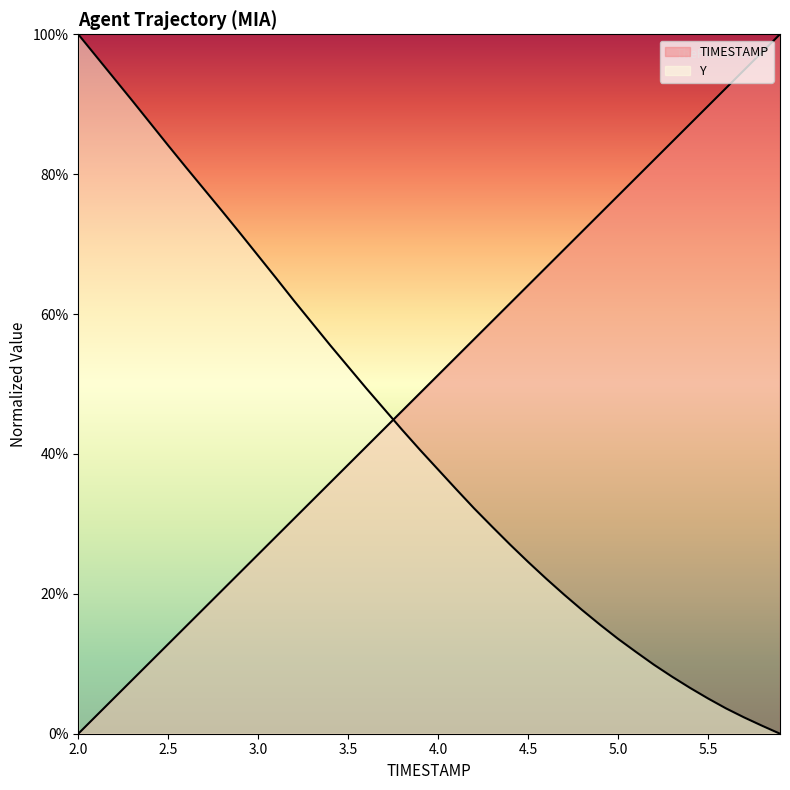

What is the value of the TIMESTAMP point at the 5th from the left?

10.3